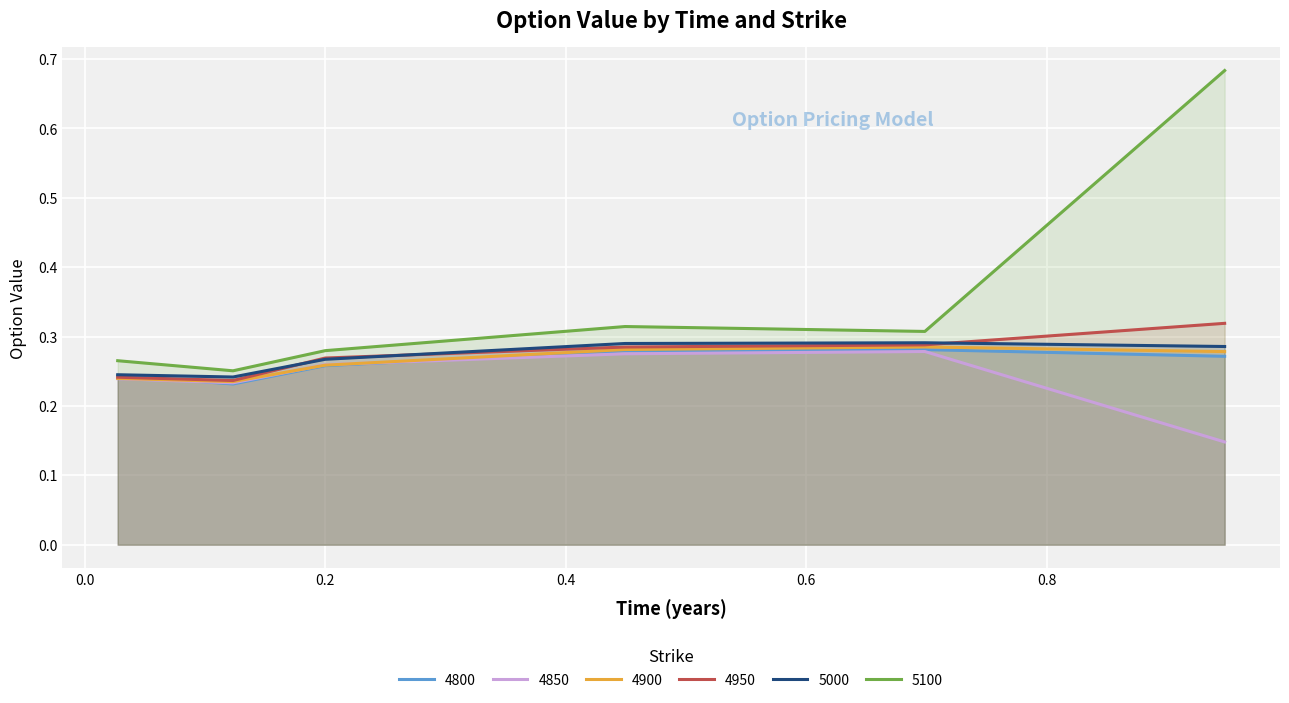

The value of 5000 at 0.2 is 0.3. True or false?

True